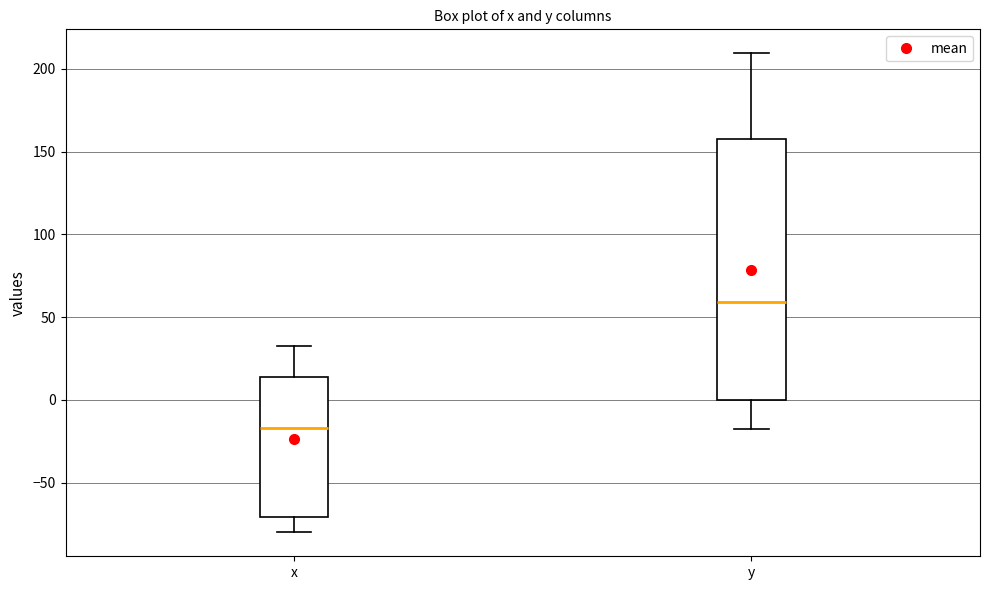

Which box is the tallest, from its lower edge to its upper edge?

y